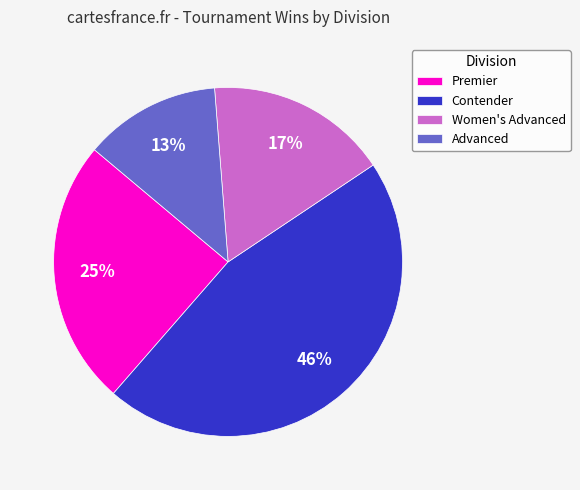

Is it true that Advanced is 13% of the pie?

True